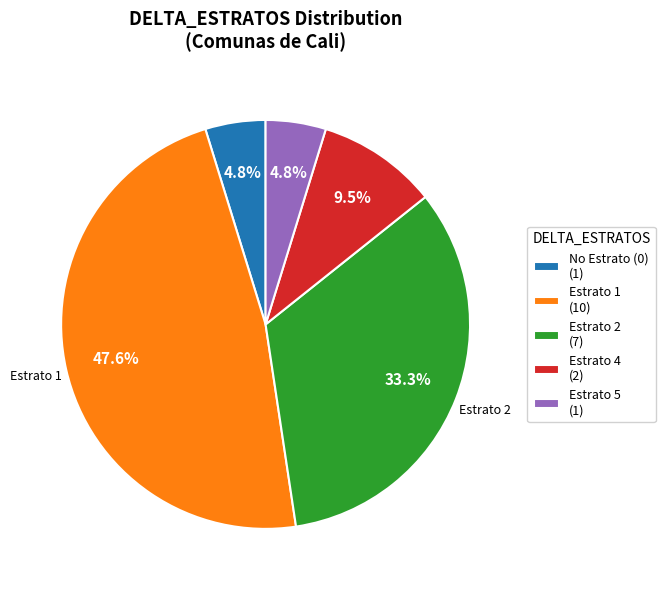

What is the total percentage of No Estrato (0) (1) and Estrato 2 (7)?

38.1%